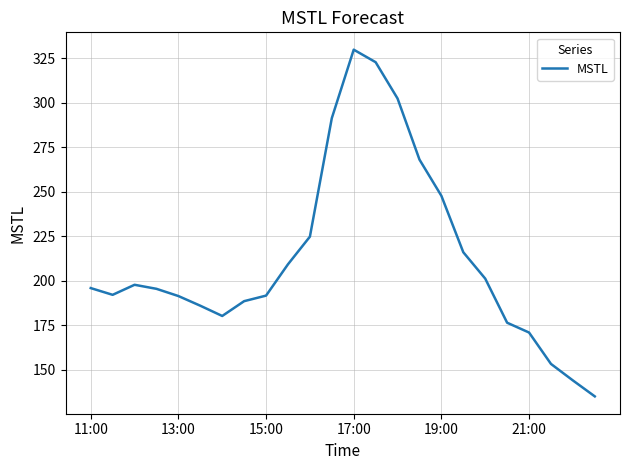

Is this an area chart (filled region under the line)?

No